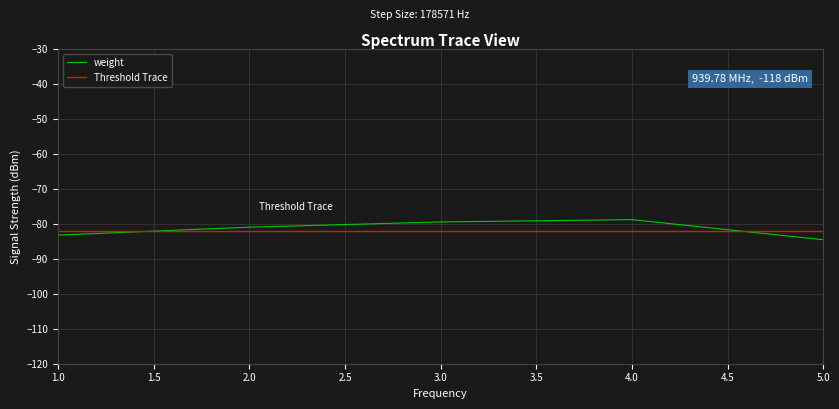

What is the minimum value shown in the chart?

-84.5